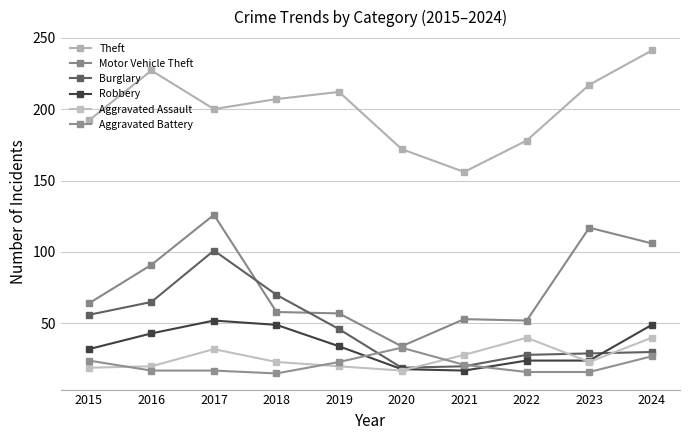

What is the average value of the Aggravated Battery series?

21